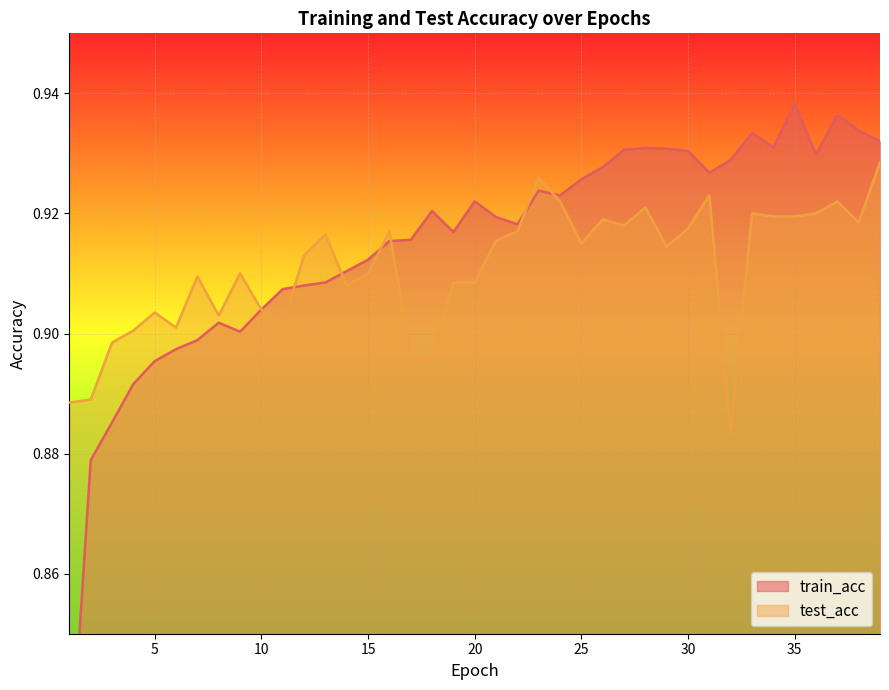

Count the number of categories in the chart.

39